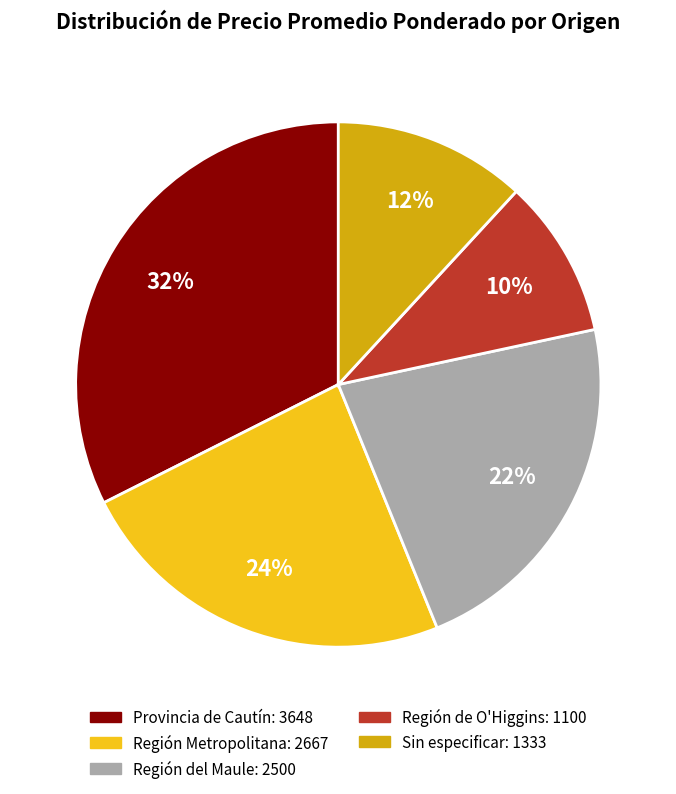

Approximately how many times larger is the value at Región de O'Higgins compared to Sin especificar?

0.8